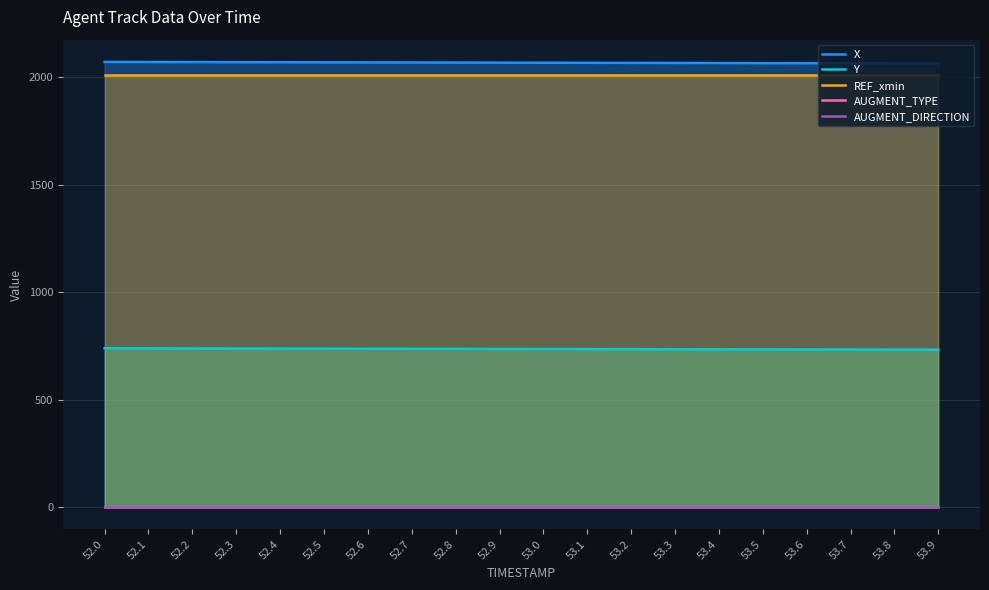

Which series changed the most between 52.1 and 52.9?

X